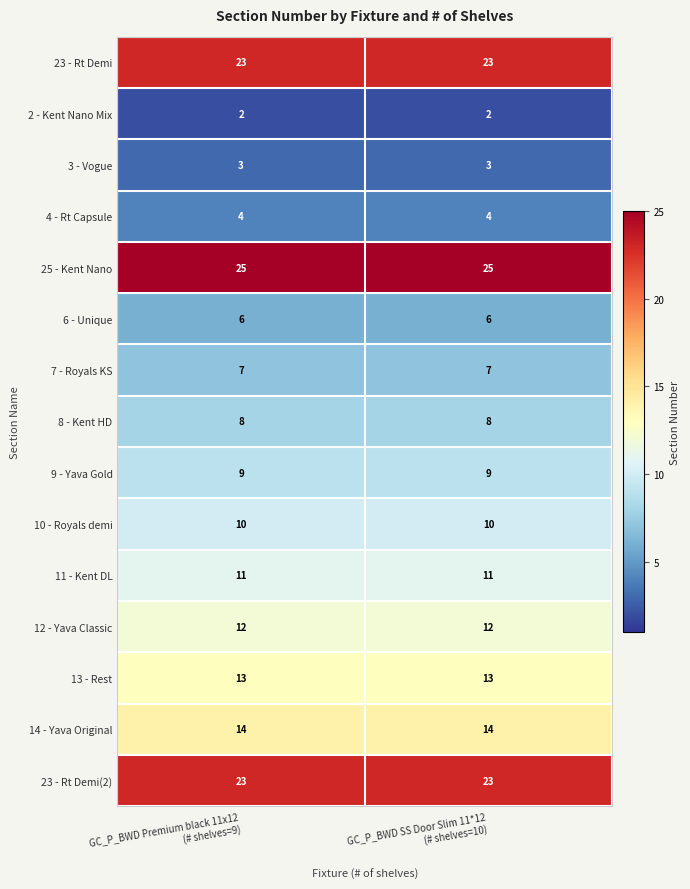

What is the highest value of the 13 - Rest series?

13